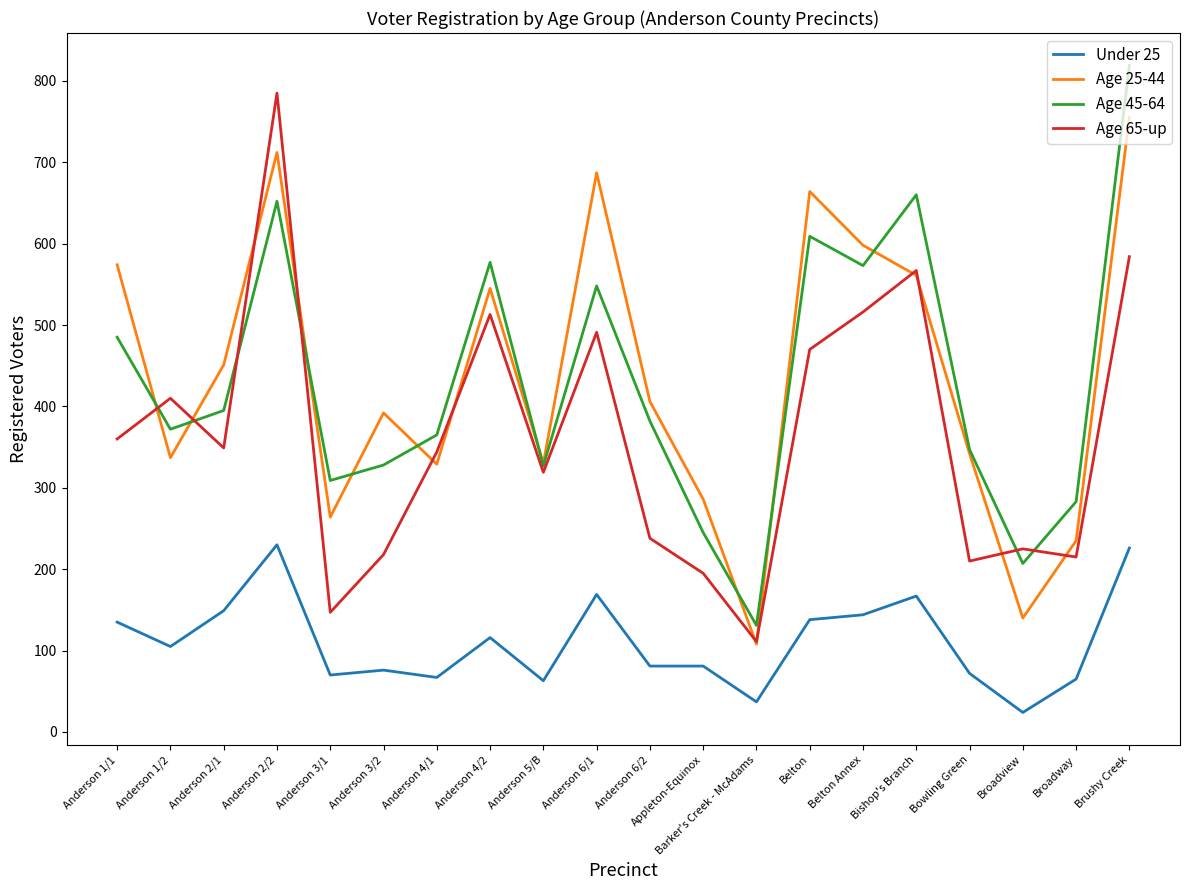

True or false: Under 25 and Age 65-up cross at least once.

False